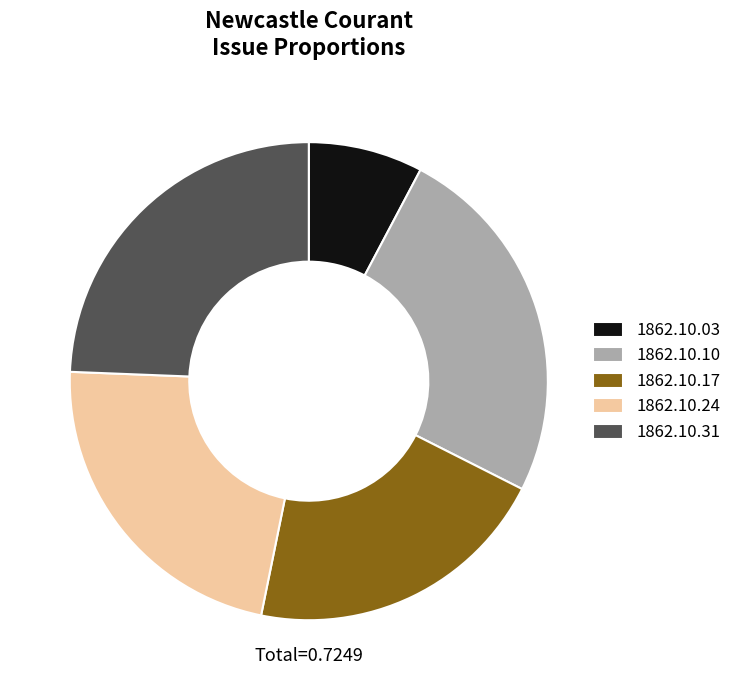

Is it true that 1862.10.17 is 7% of the pie?

False